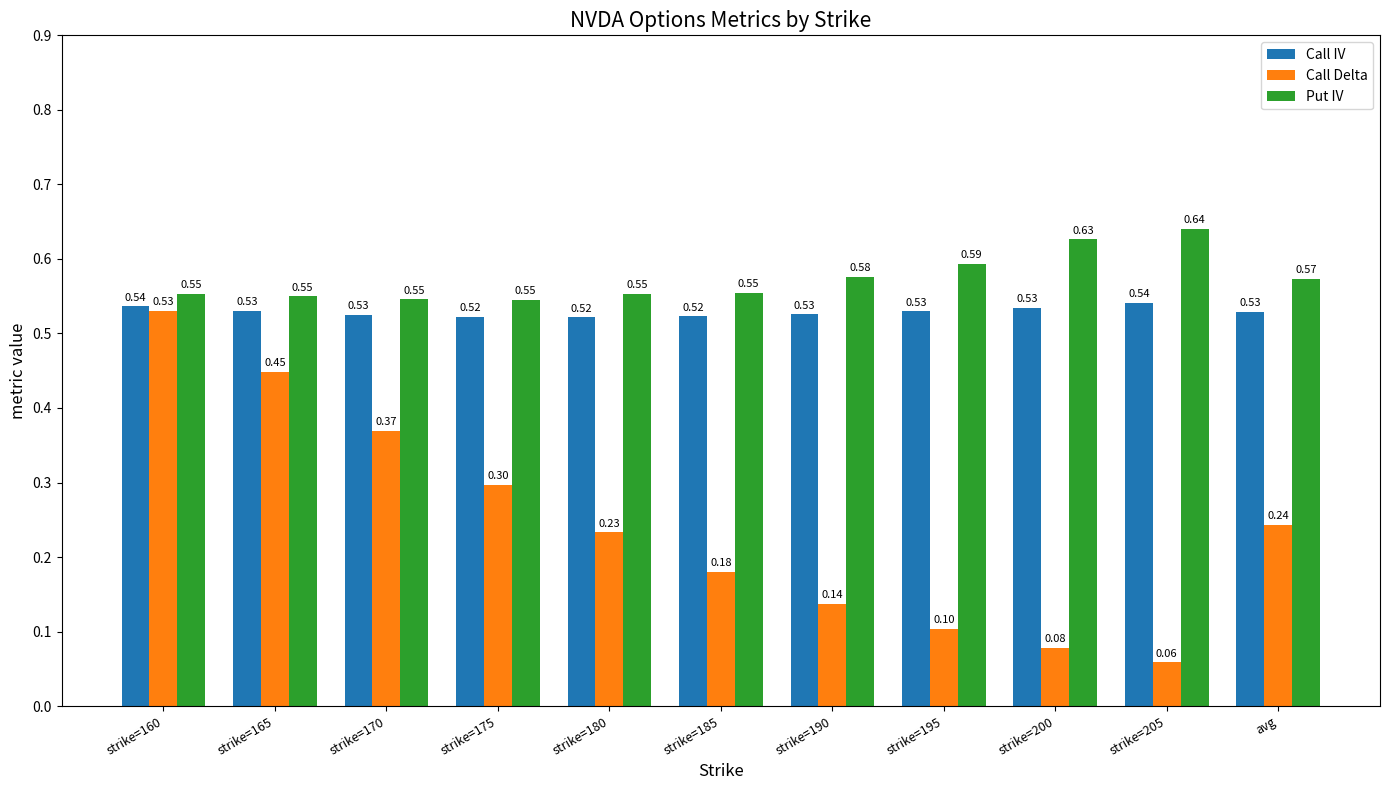

Is the value of Call IV at strike=160 greater than the value of Put IV at strike=195?

No